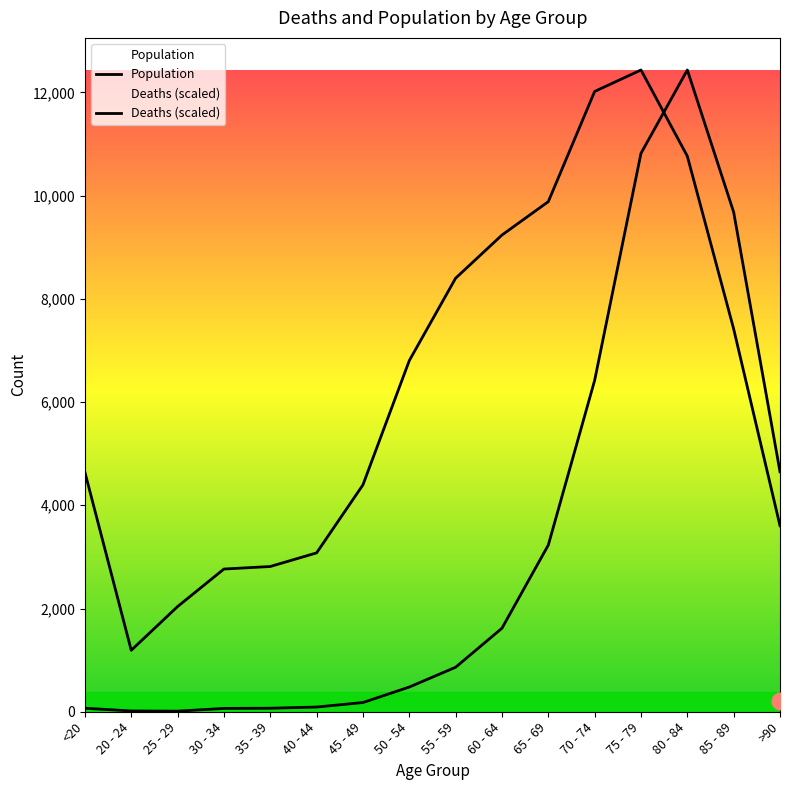

Which series changed the most between 25 - 29 and 40 - 44?

Population